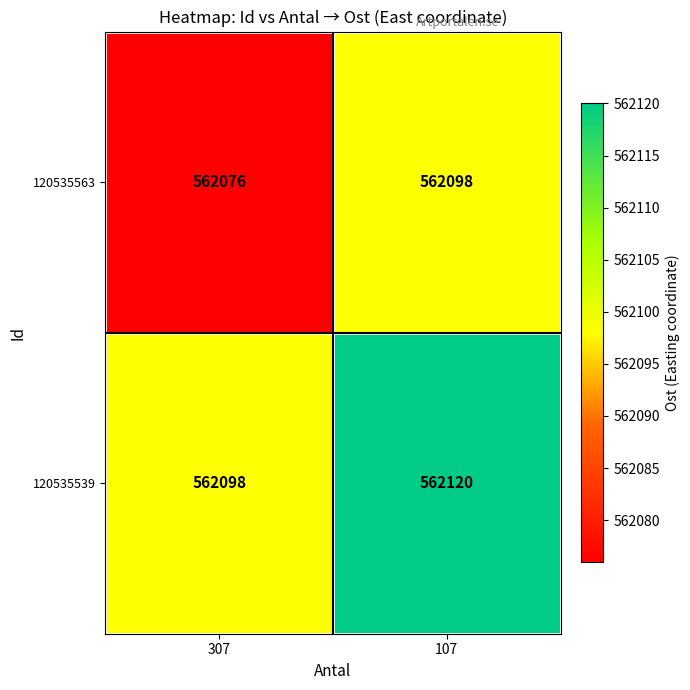

True or false: 120535563 has a value of 1003796 at 107.

False